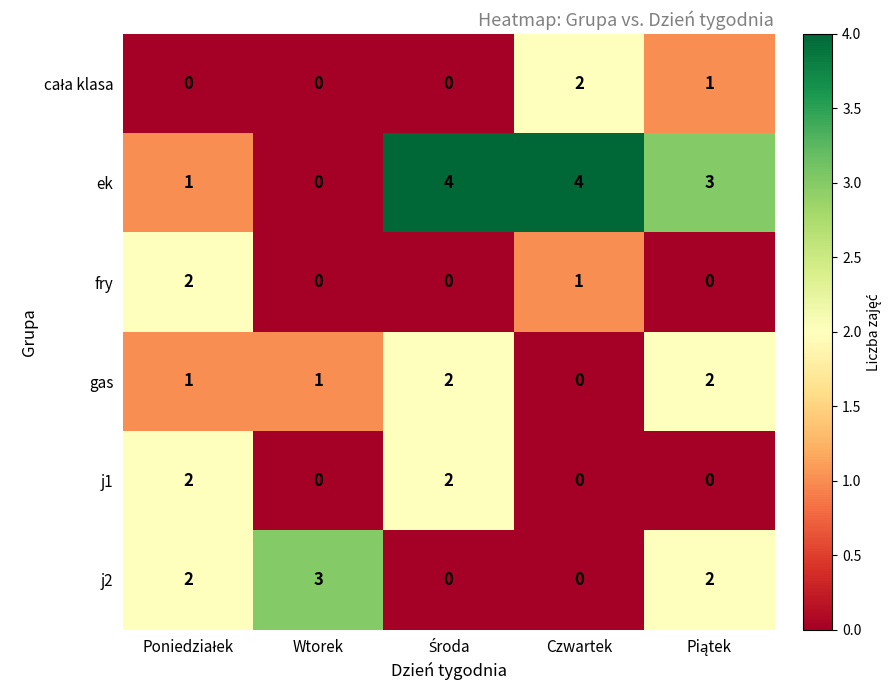

Which series has the largest total across all categories?

ek